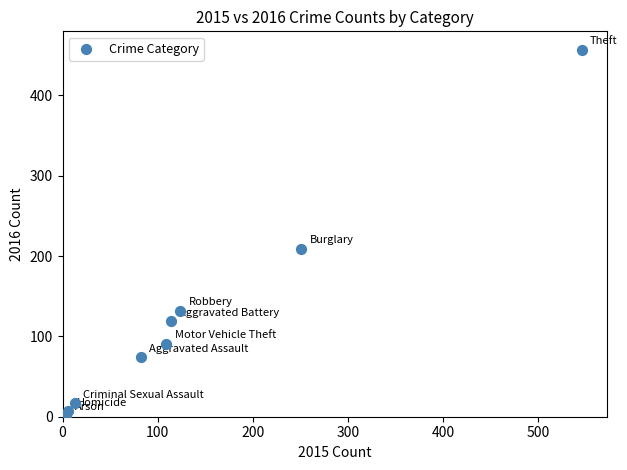

What is the range of Y values (max minus min)?

456